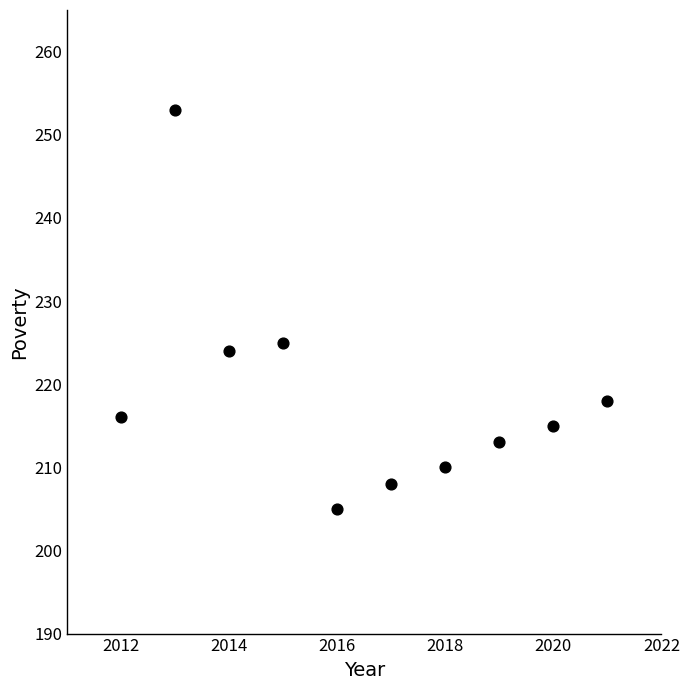

What Y value in the scatter plot is closest to 229?

225